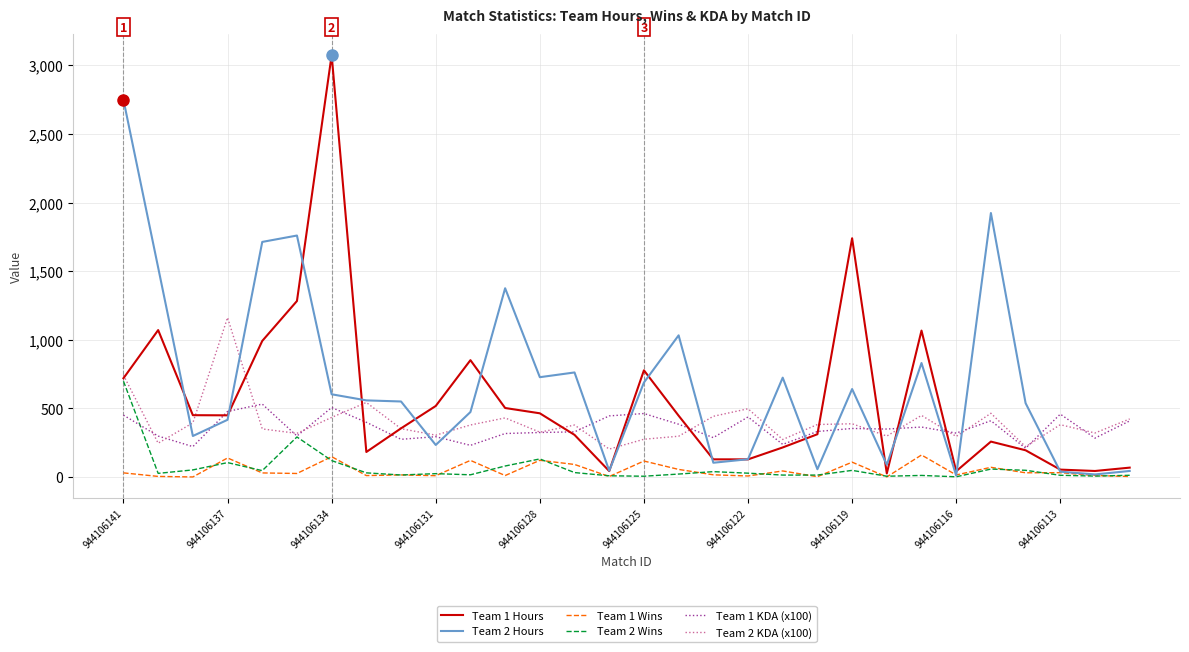

What is the greatest value displayed?

3074.5